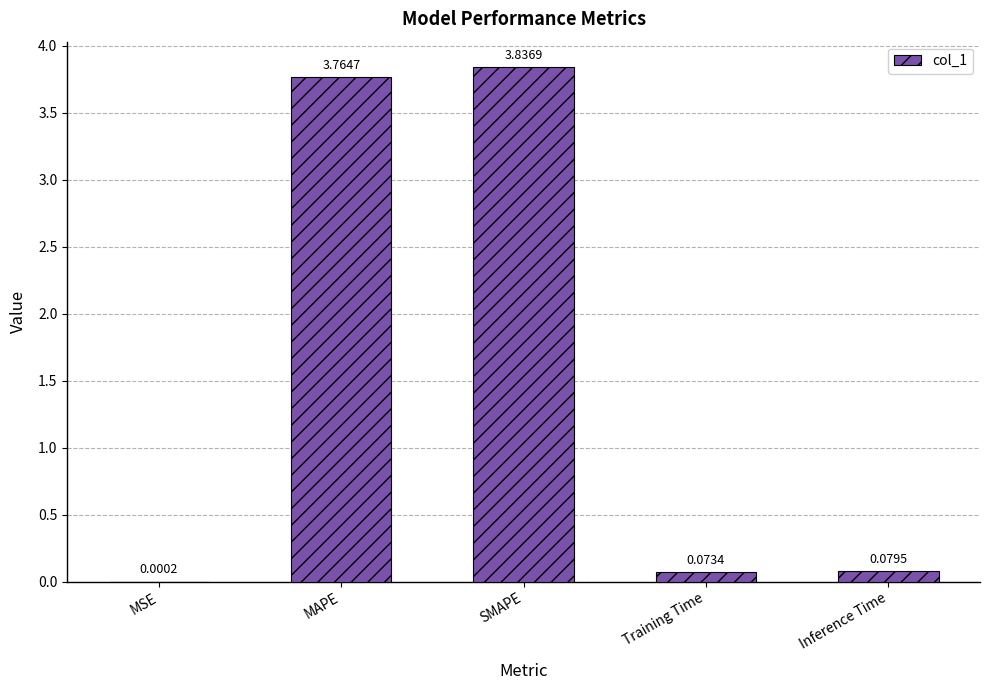

Is it true that the value at SMAPE is 6.0?

False